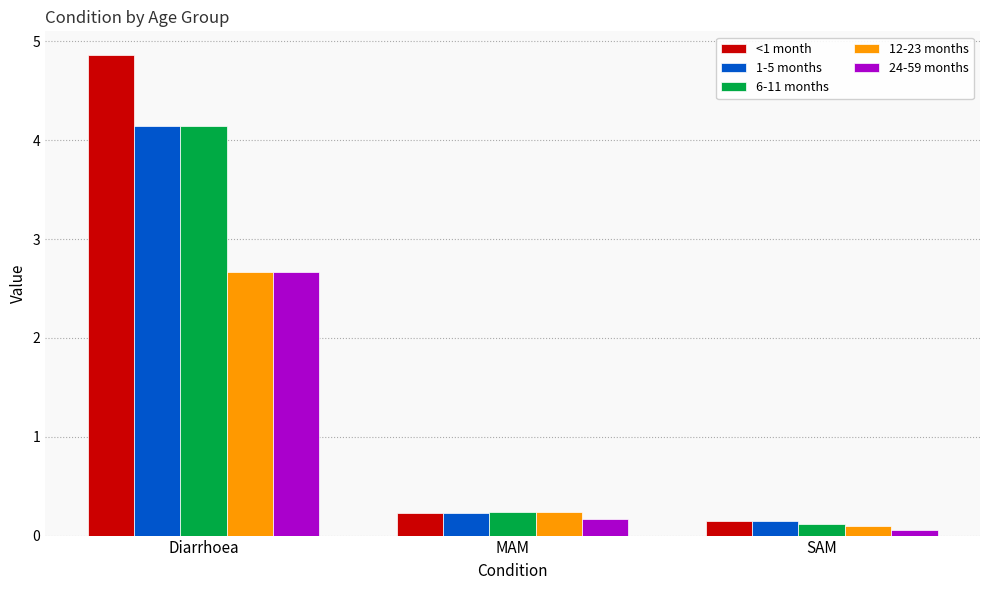

Is the value of <1 month at MAM greater than the value of 1-5 months at SAM?

Yes